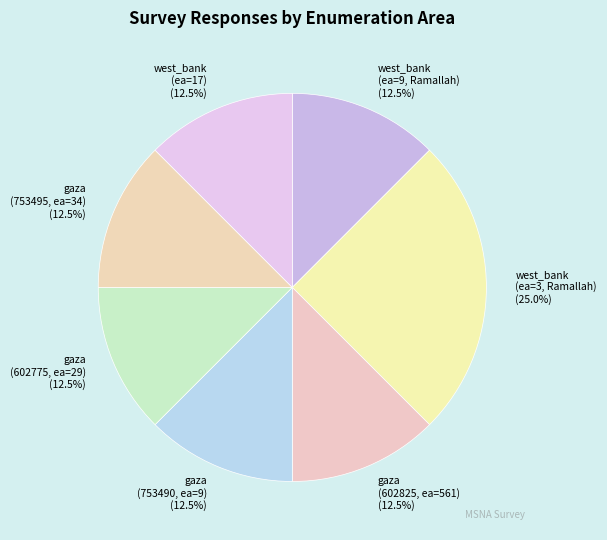

Approximately how many times larger is the value at west_bank (ea=17) compared to gaza (753495, ea=34)?

1.0